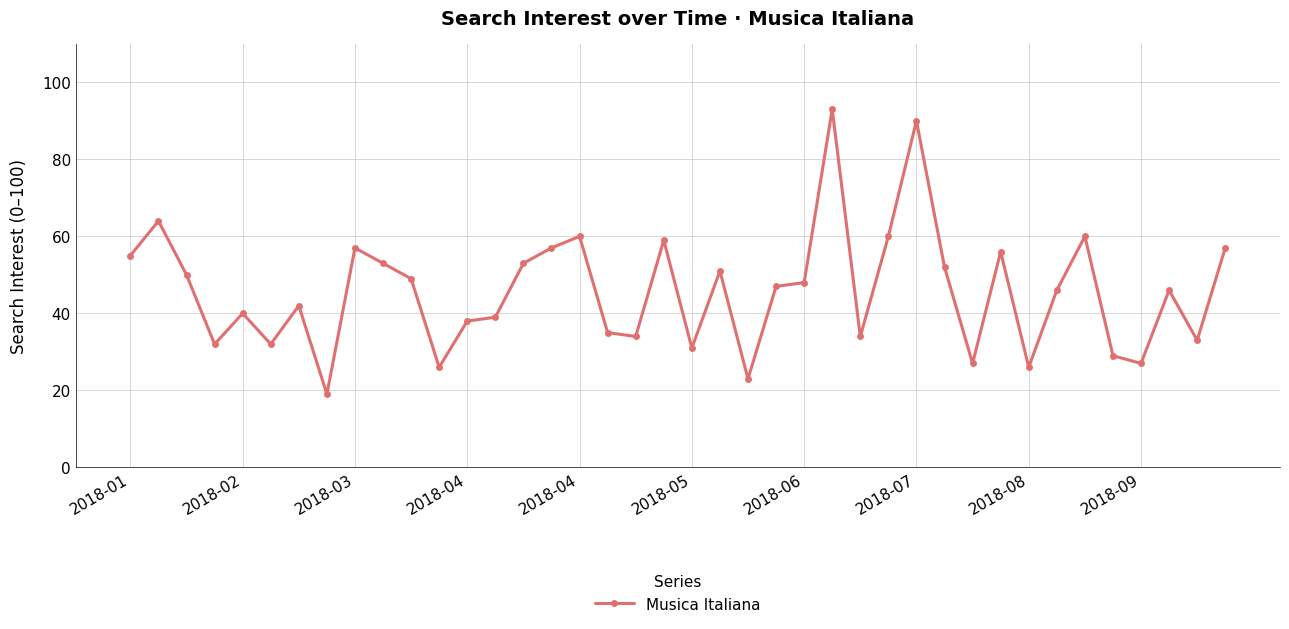

What is the smallest value displayed?

19